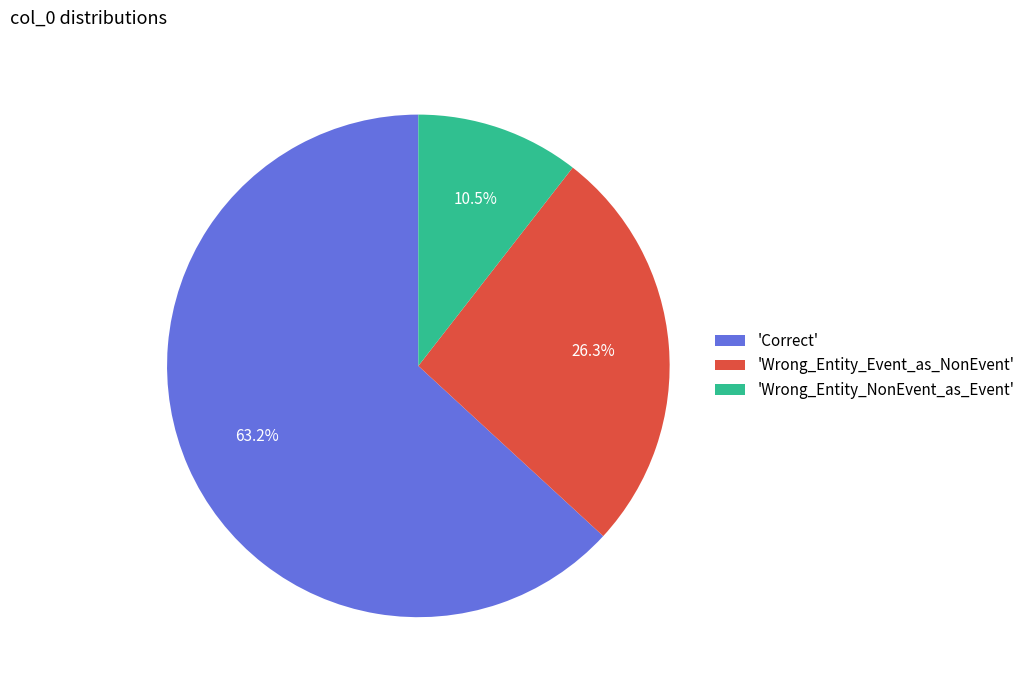

What is the majority slice?

'Correct'